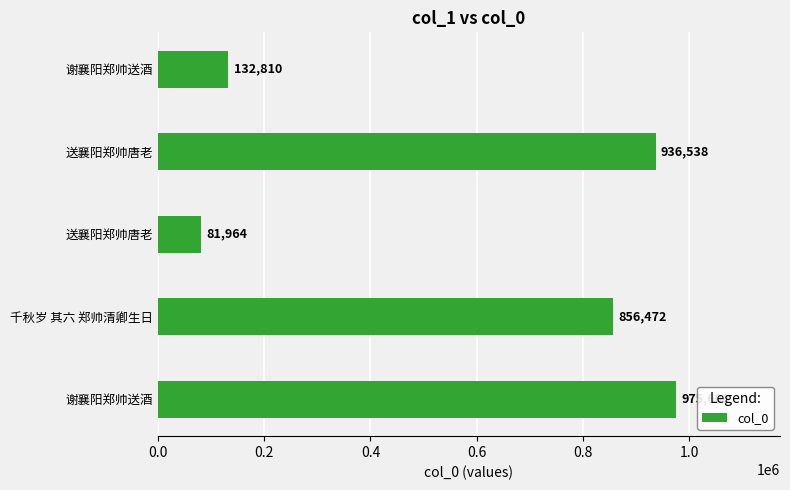

At which label is the value closest to 528786?

千秋岁 其六 郑帅清卿生日